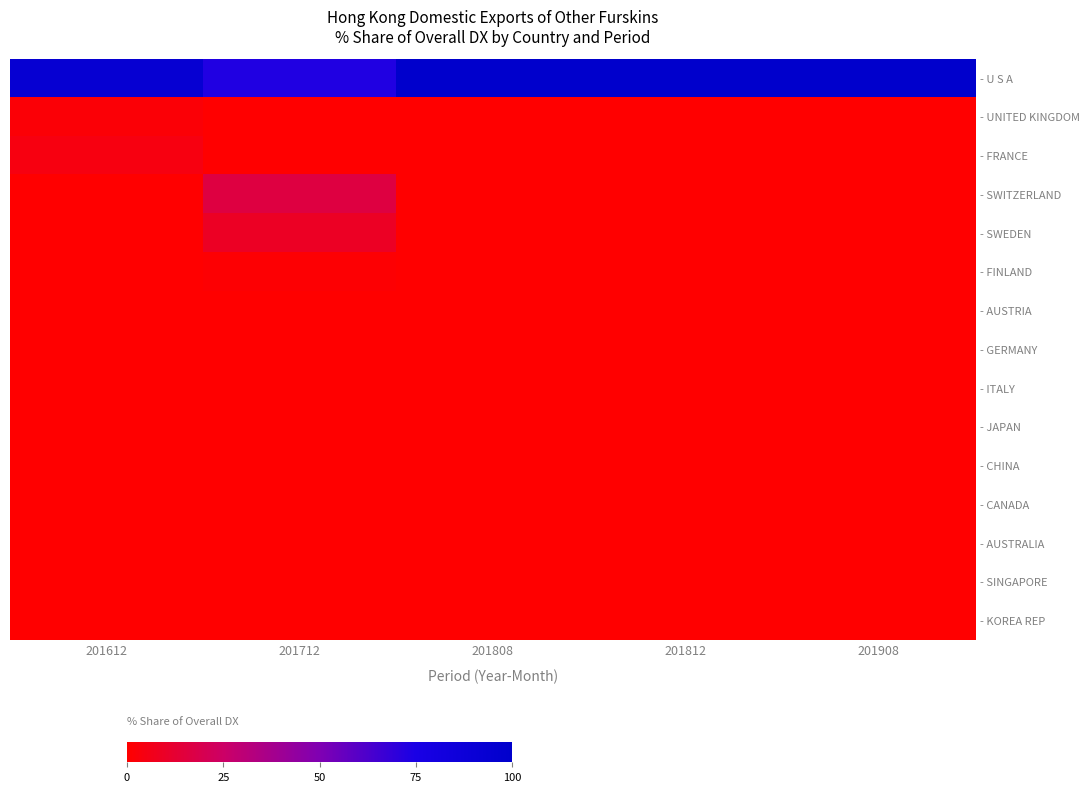

Between 201812 and 201908, which is larger?

201812